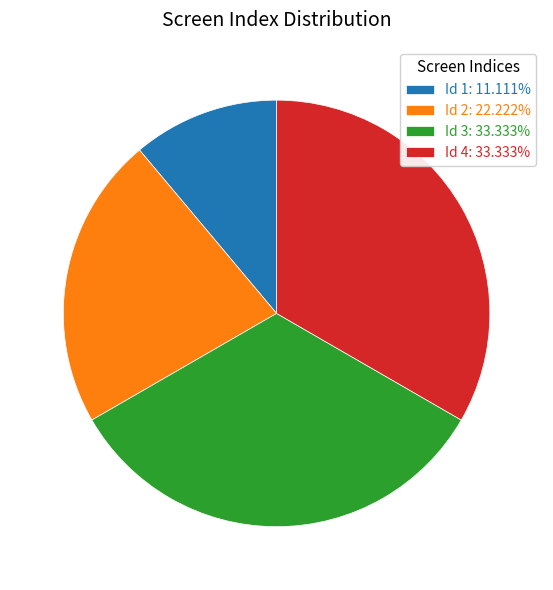

Do Id 2: 22.222% and Id 3: 33.333% together represent more than half of the pie?

Yes